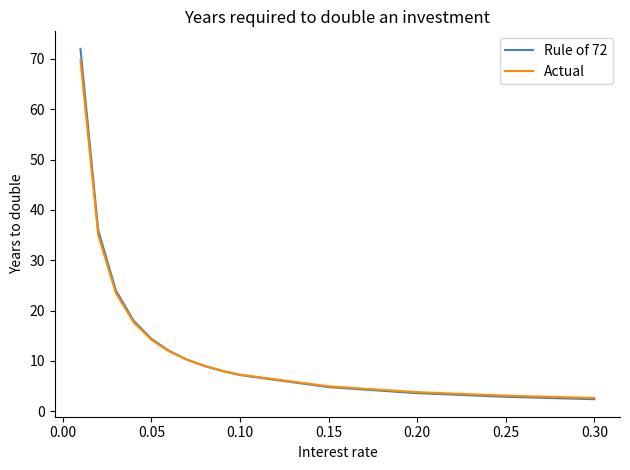

Which series has the largest range (max minus min)?

Rule of 72